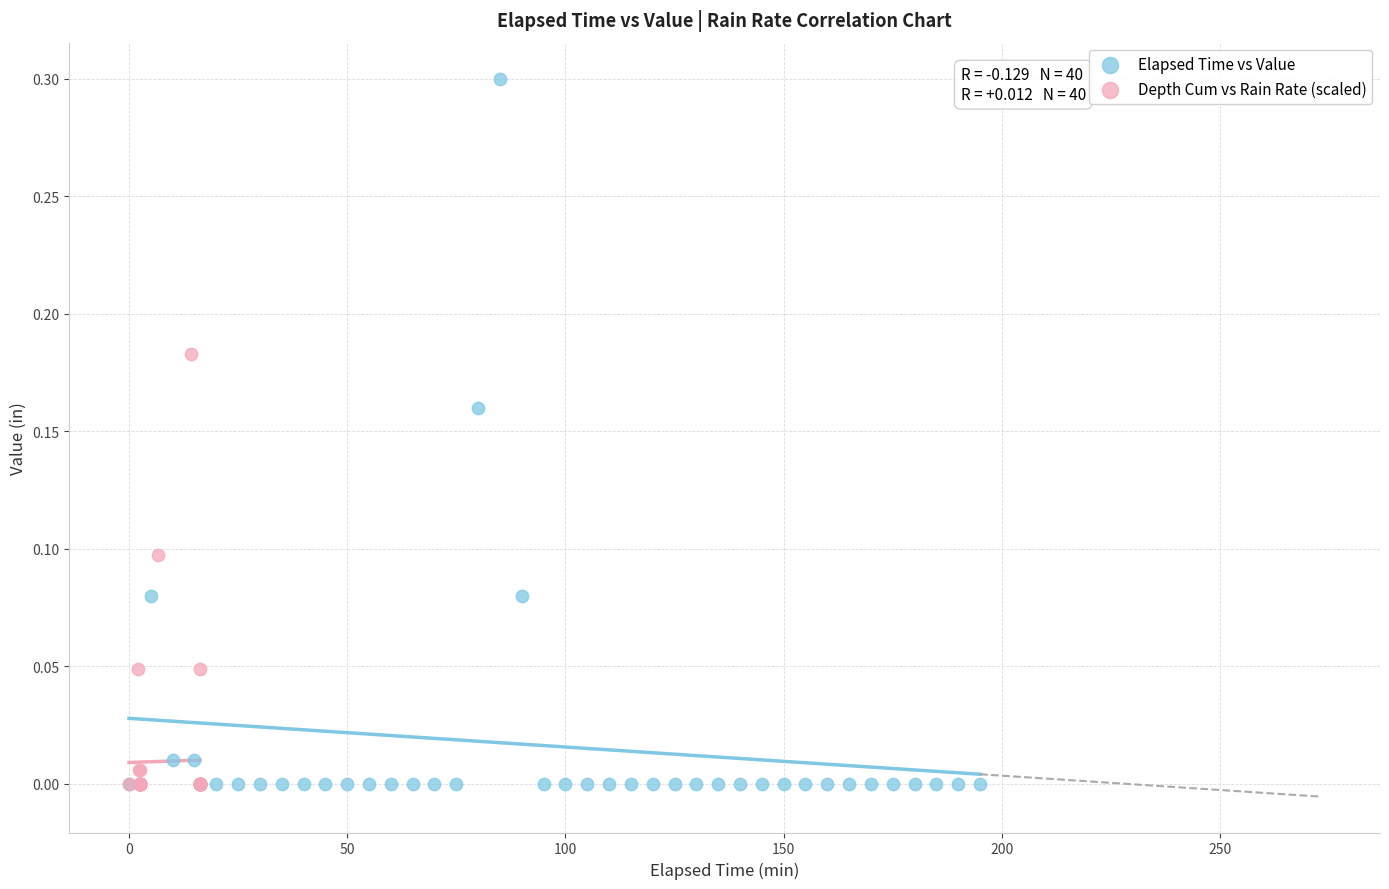

Which series reaches the maximum Y coordinate?

Elapsed Time vs Value